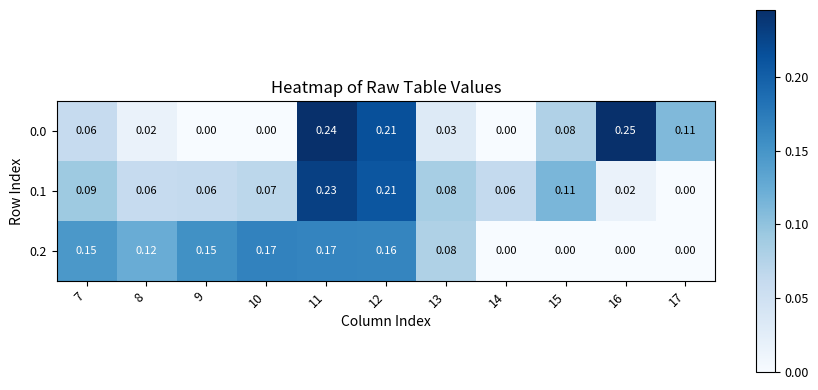

How many data points does each series have?

11